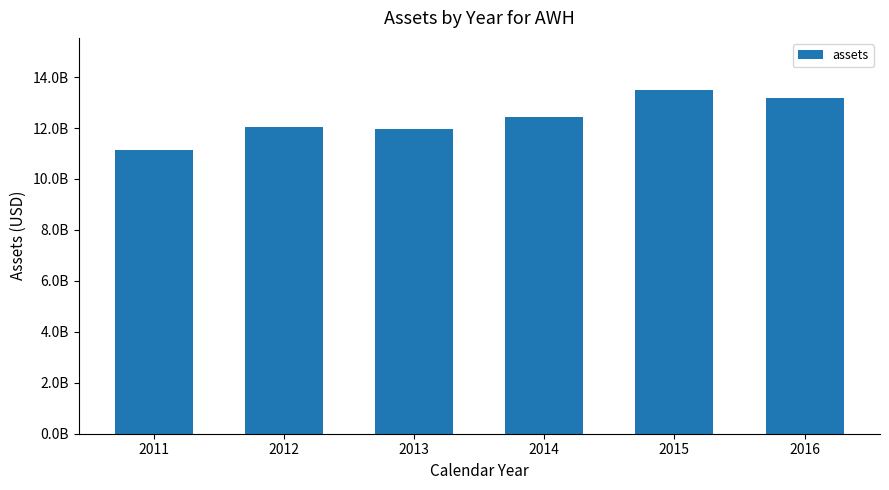

Are the bars horizontal?

No